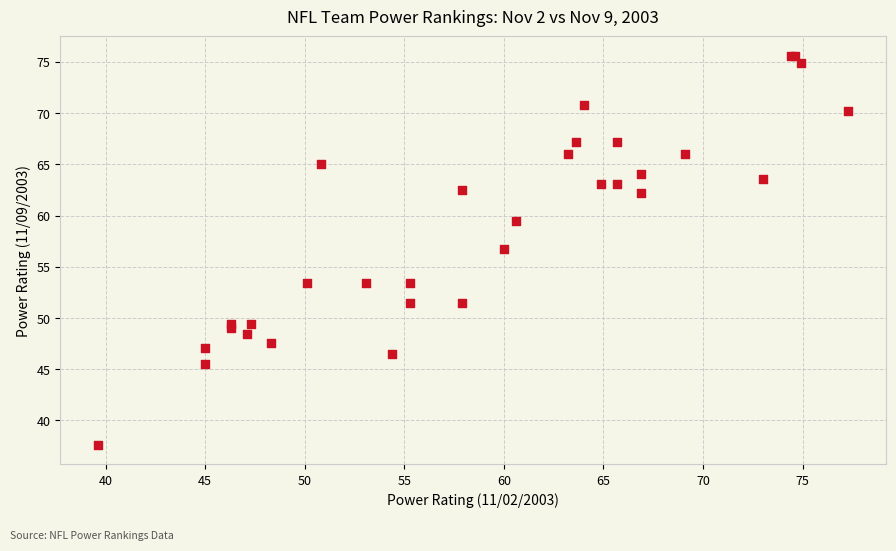

What Y value in the scatter plot is closest to 56?

56.7